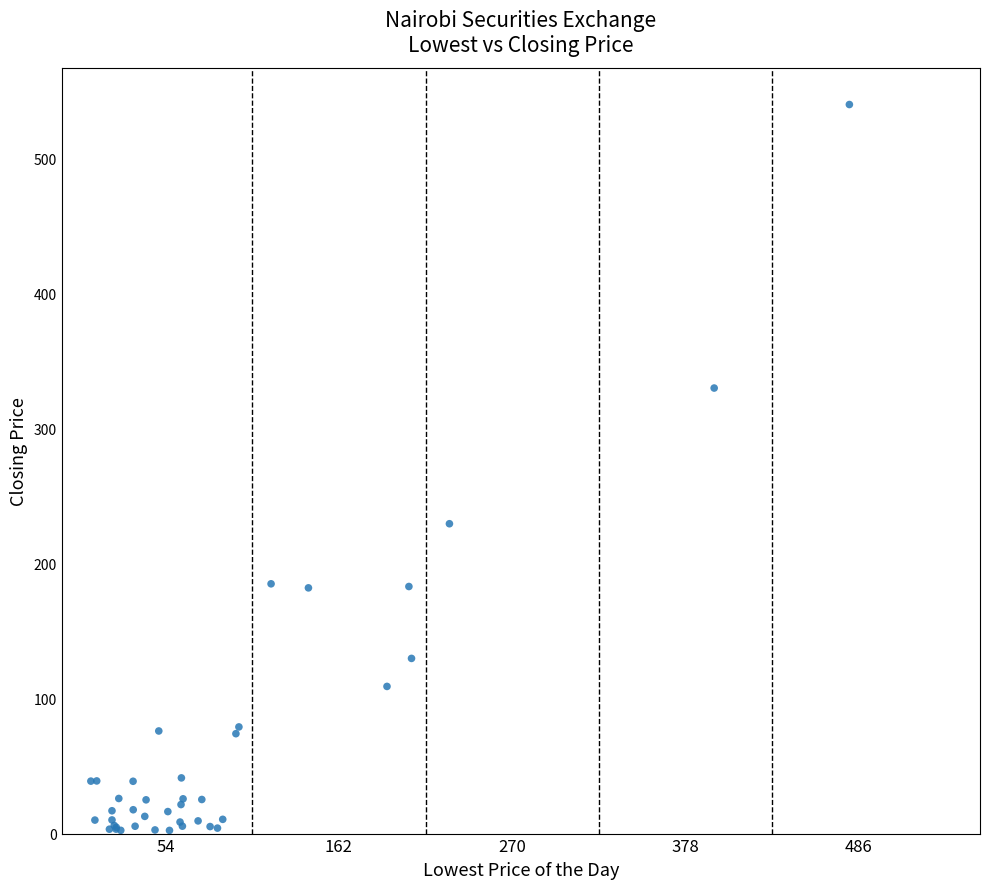

What Y value in the scatter plot is closest to 271?

229.5